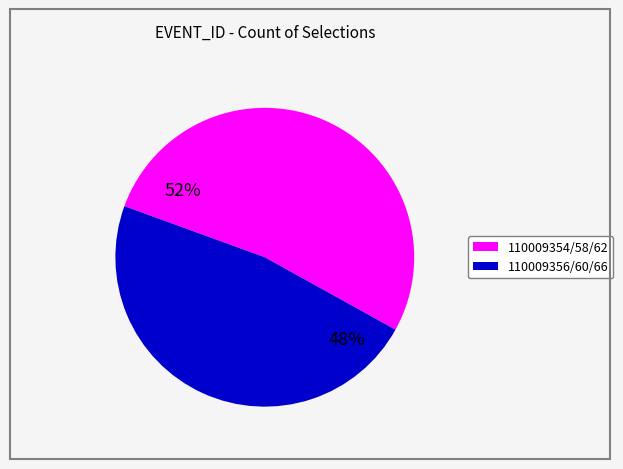

Count the number of slices in the pie.

2